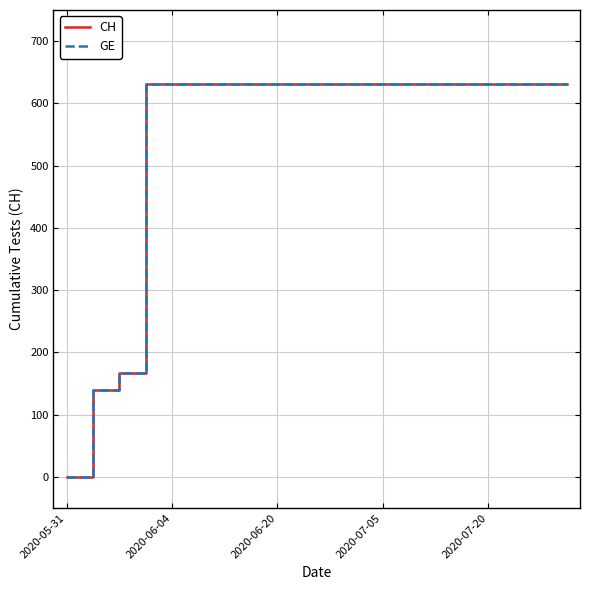

At which category is the sum across all series the highest?

2020-07-05